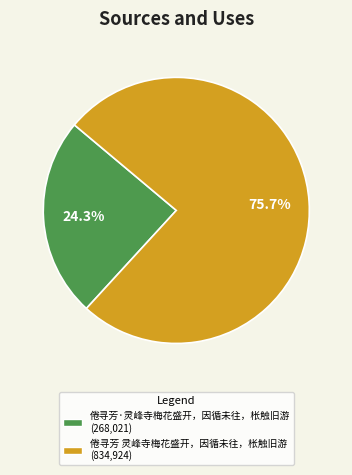

Approximately how many times larger is the value at 倦寻芳 灵峰寺梅花盛开，因循未往，枨触旧游 compared to 倦寻芳·灵峰寺梅花盛开，因循未往，枨触旧游?

3.1